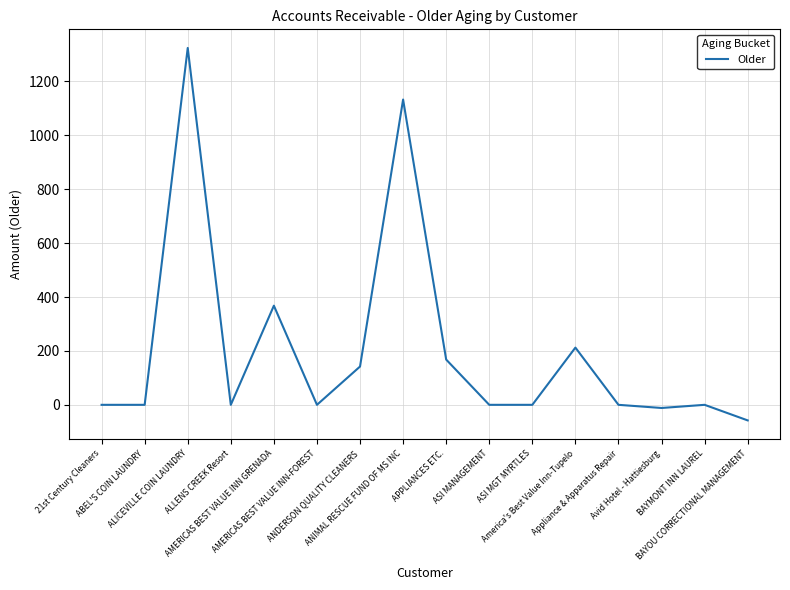

Is this an area chart (filled region under the line)?

No